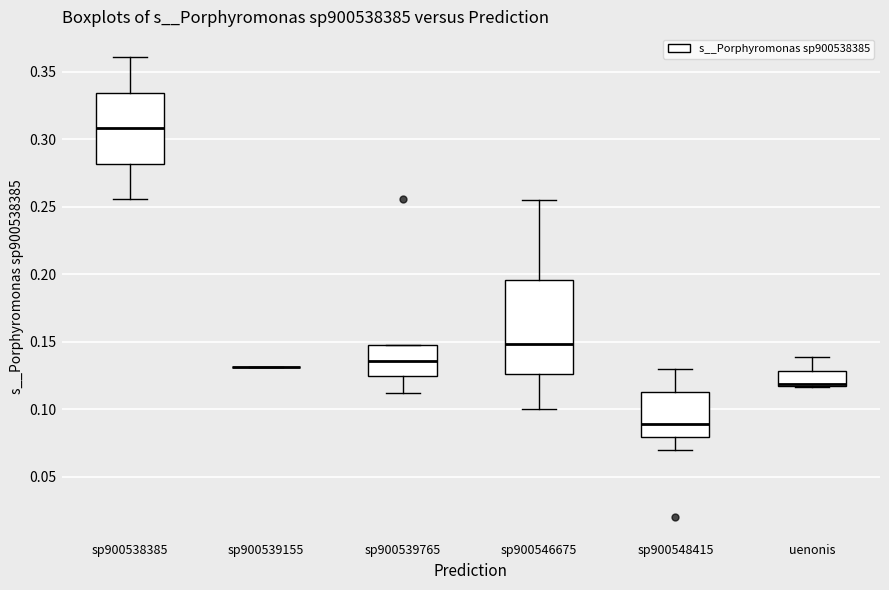

Where does the median line of the box for sp900548415 sit on the y-axis? The values are not printed on the chart, so give them approximately, as read against the axis.

0.090